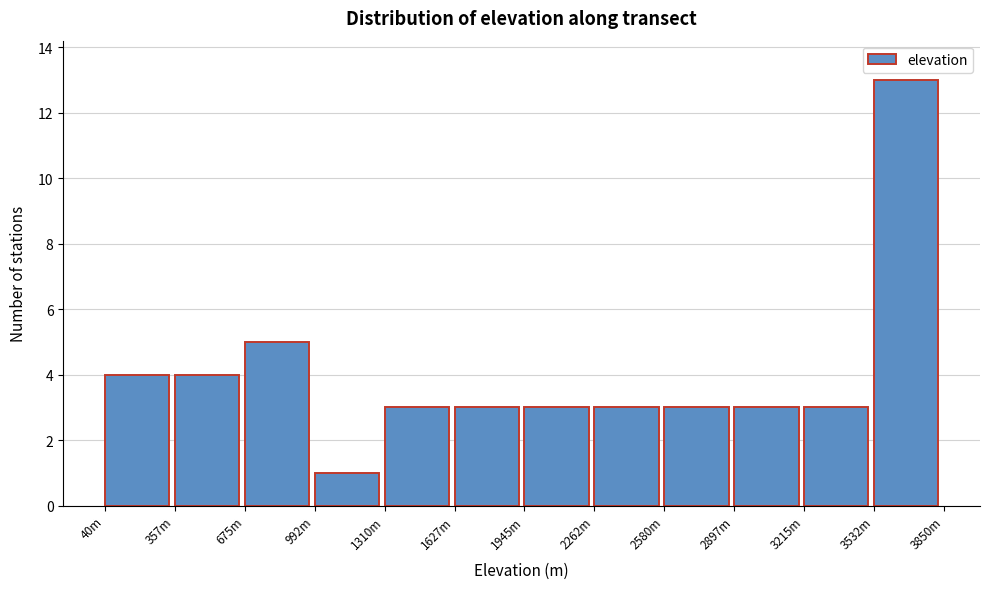

Reading left to right, transcribe all the data shown in this chart.

4	4	5	1	3	3	3	3	3	3	3	13